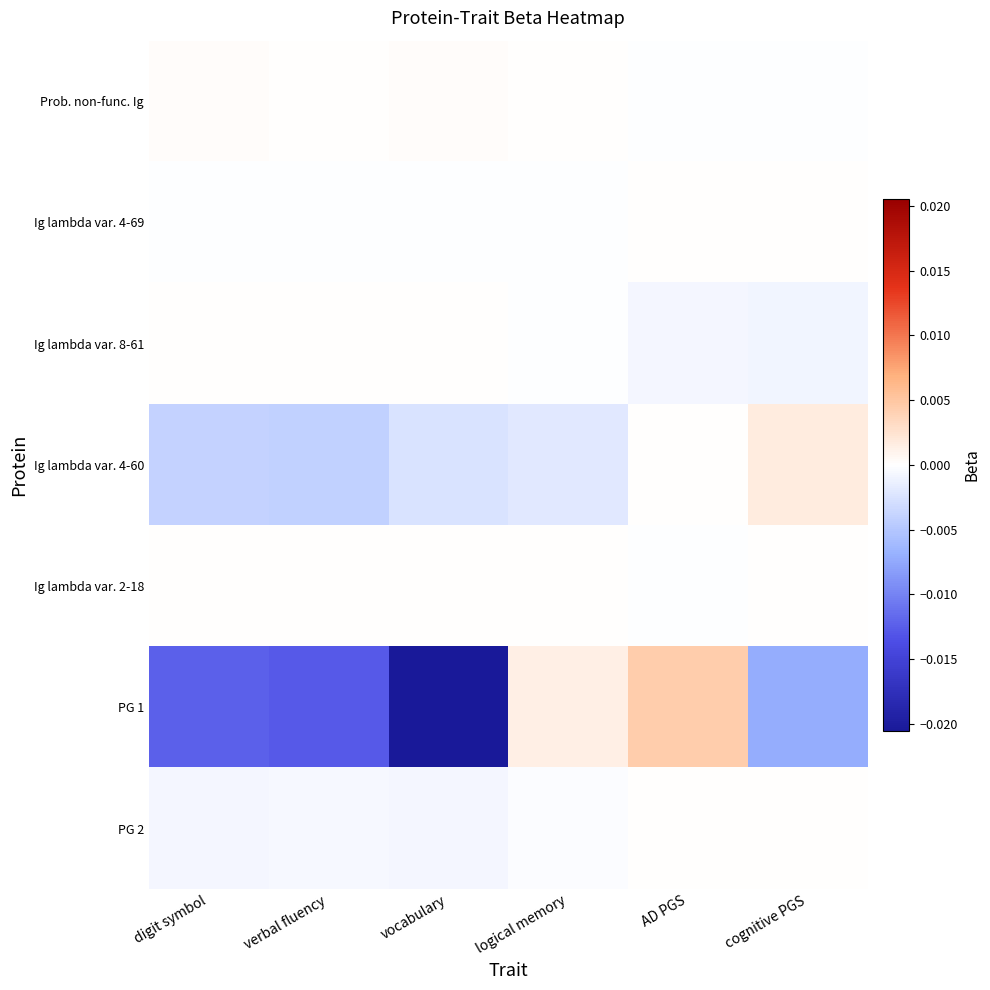

Which series has the largest range (max minus min)?

PG 1